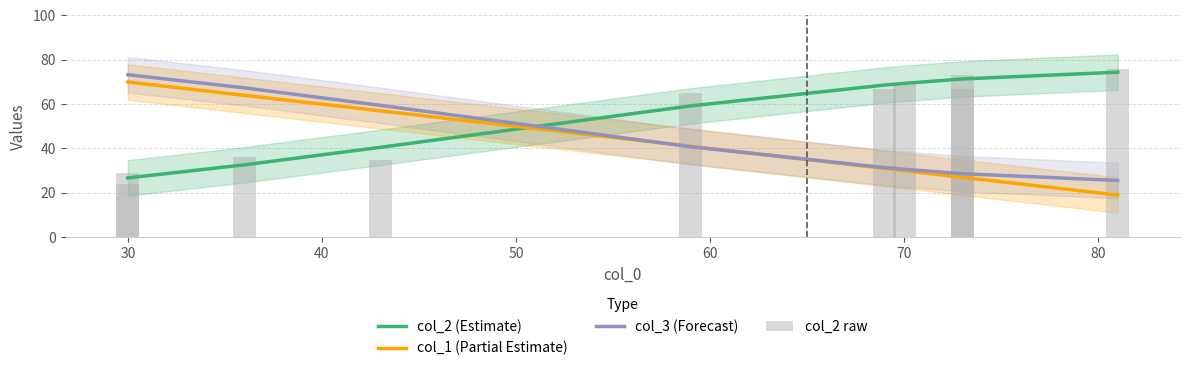

Between 20 and 40, which series saw the biggest shift?

col_2 raw